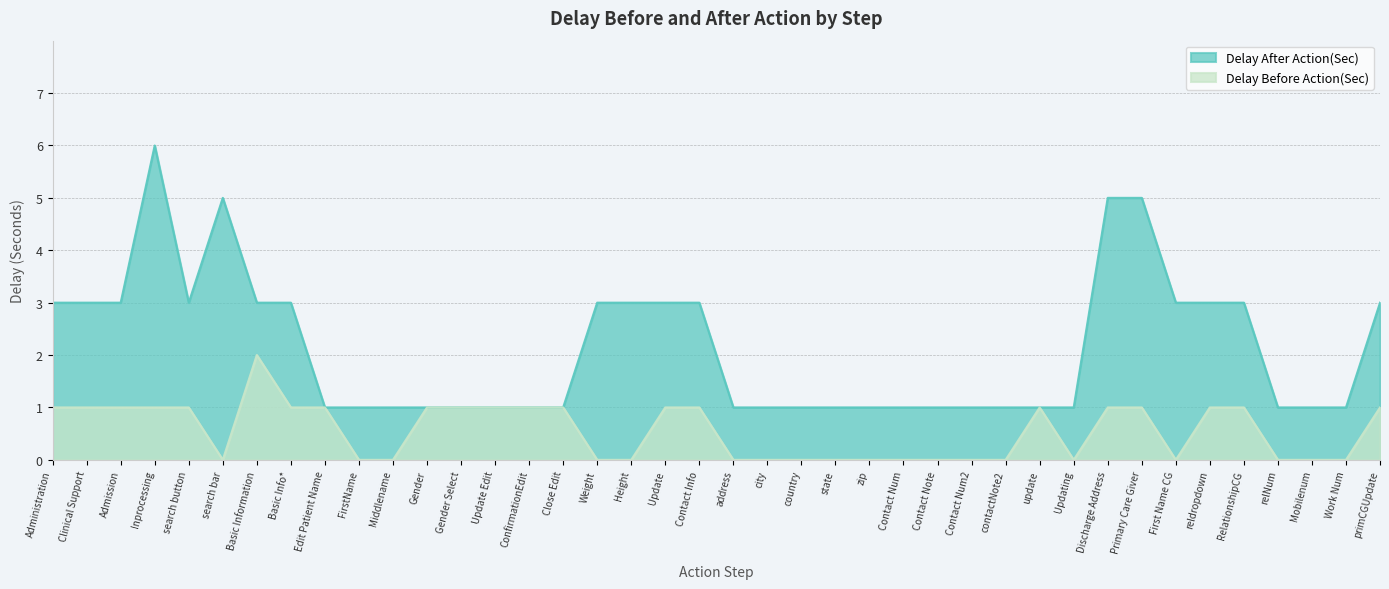

What is the total value across all series at reldropdown?

4